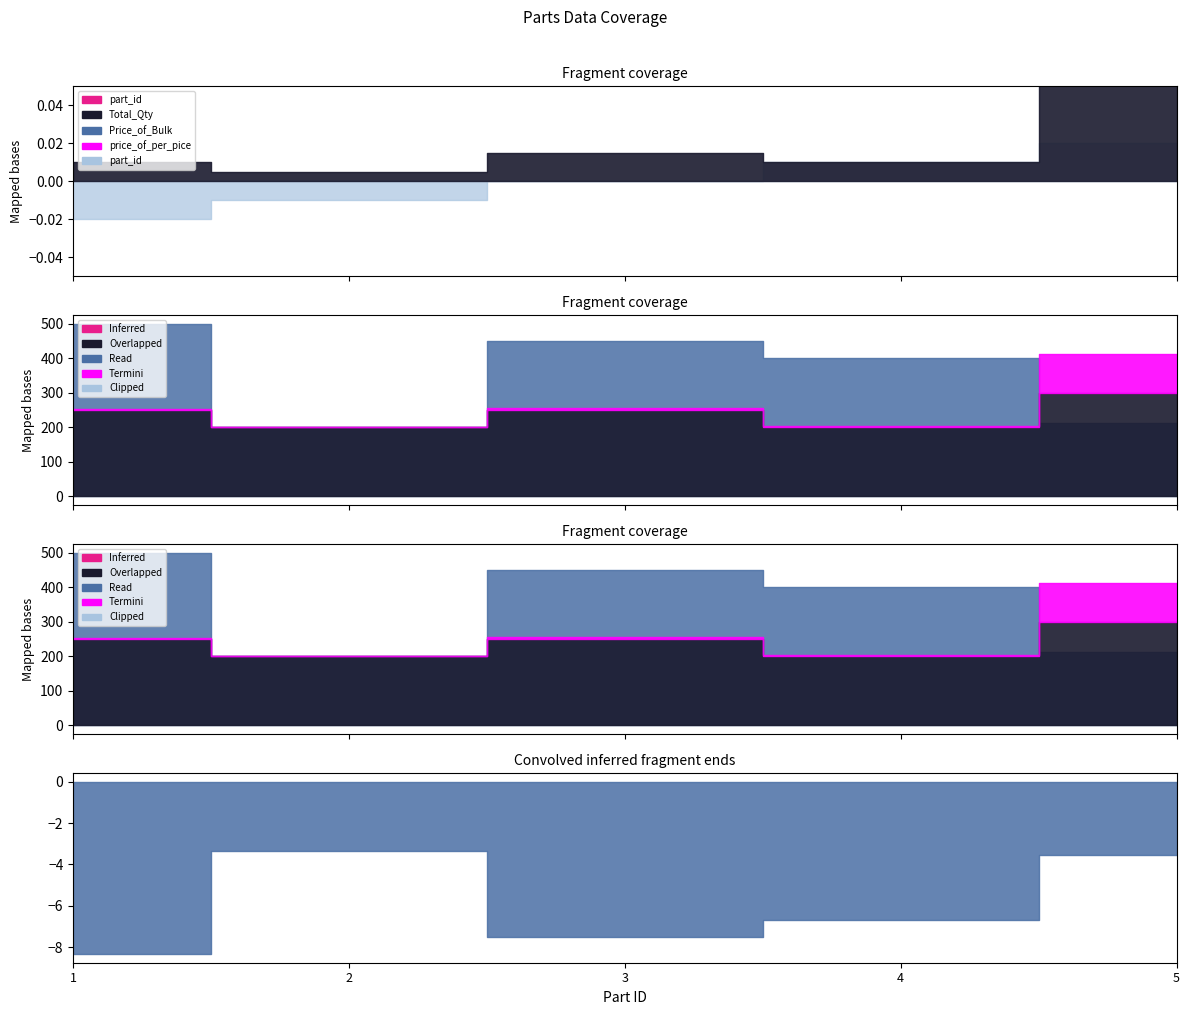

At how many categories does at least one series exceed 470?

1